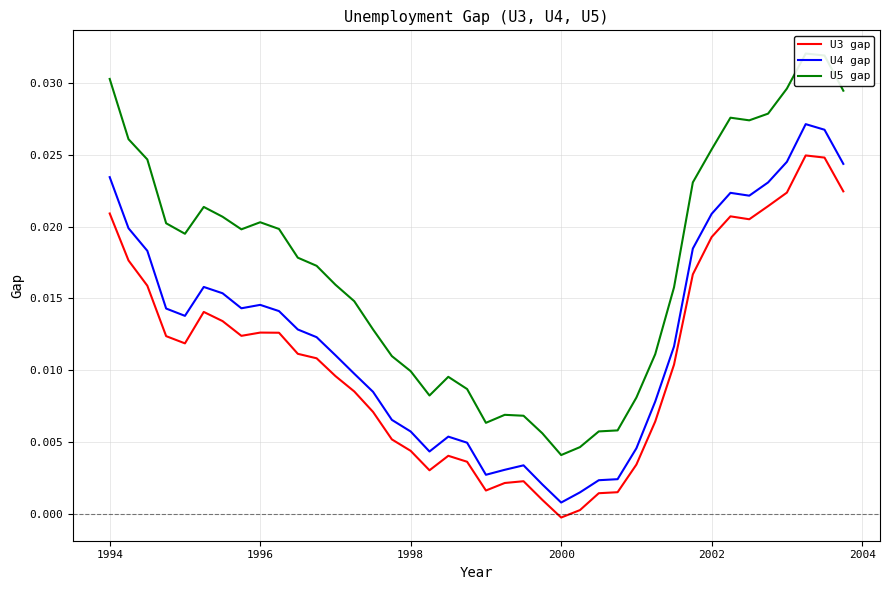

List the series in order of their overall mean, highest first.

U5 gap, U4 gap, U3 gap